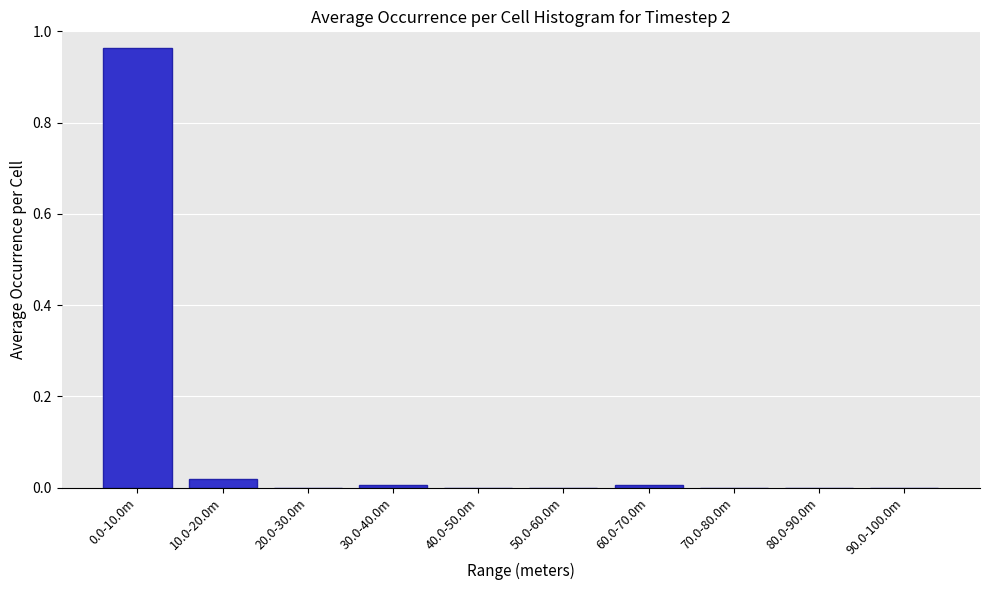

True or false: the data shows -0.5 at 90.0-100.0m.

False